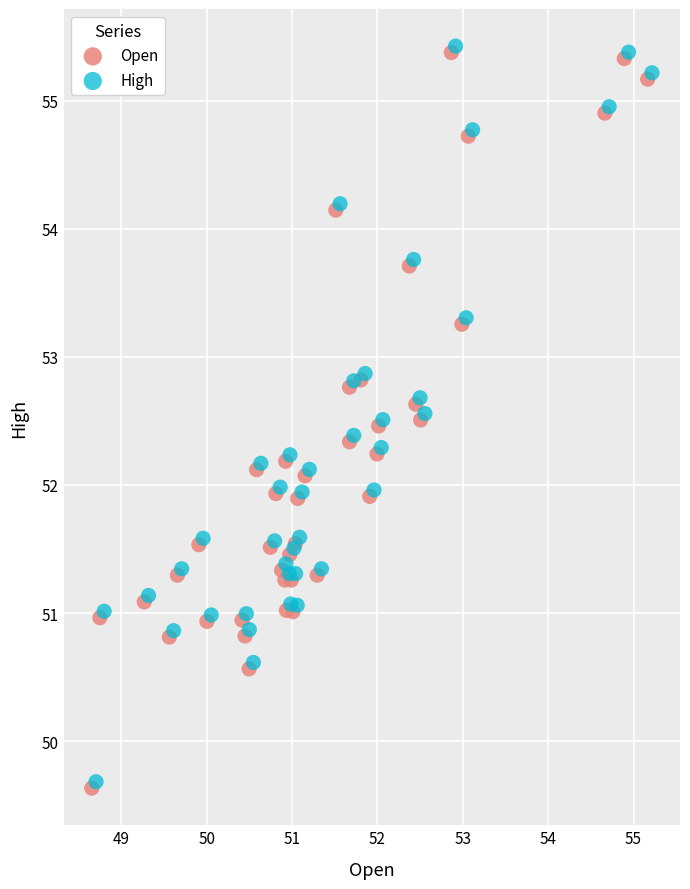

What are all the series names shown in the legend?

Open, High